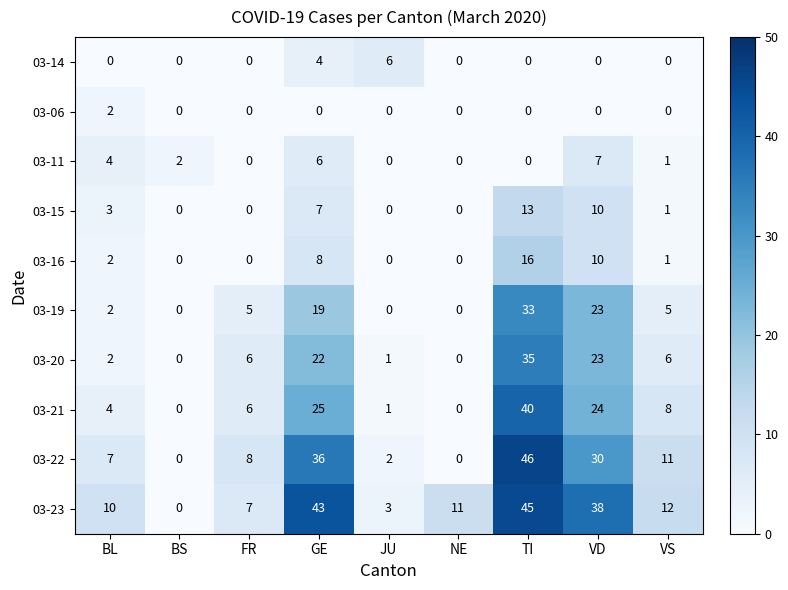

How many positive values does the 03-21 series have?

7